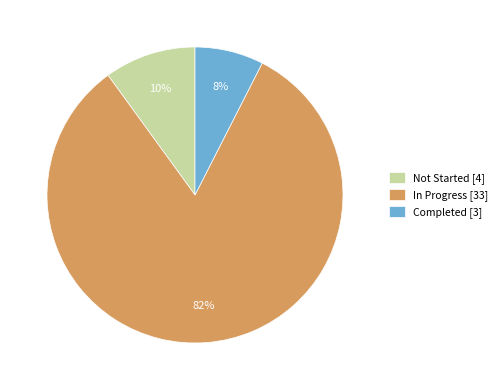

Which has a higher value, Not Started or Completed?

Not Started